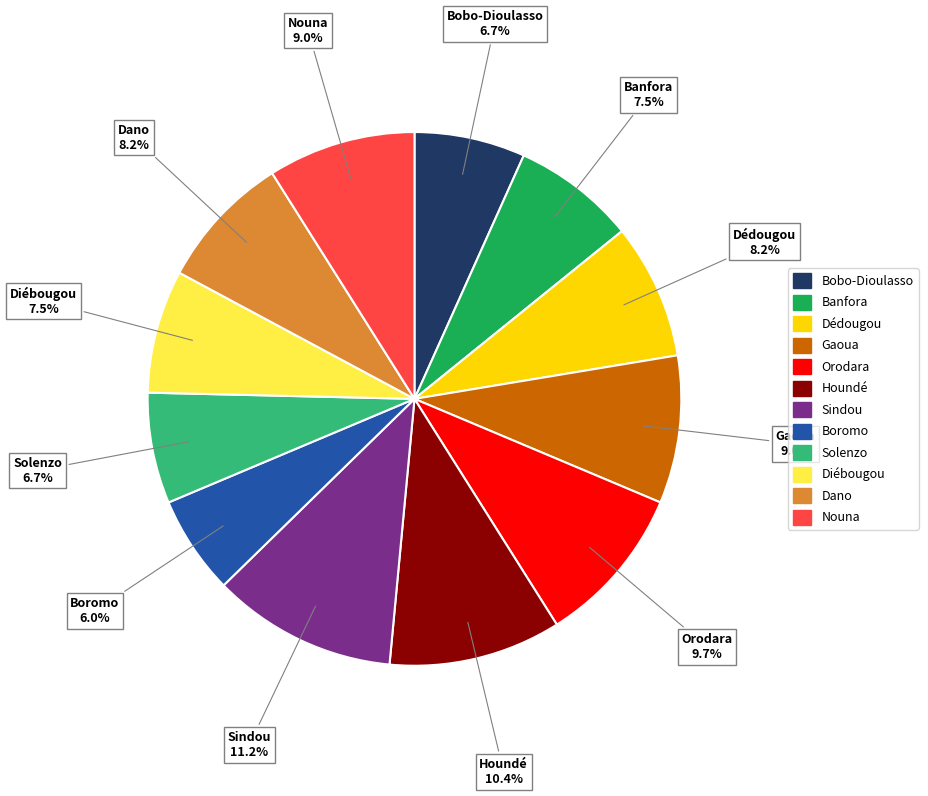

Between Banfora and Orodara, which is larger?

Orodara